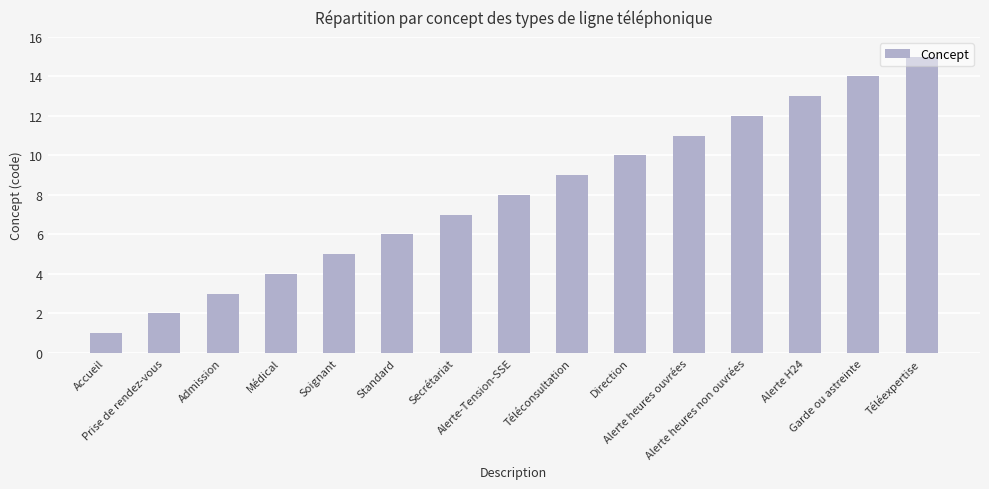

Approximately how many times larger is the value at Soignant compared to Alerte-Tension-SSE?

0.6